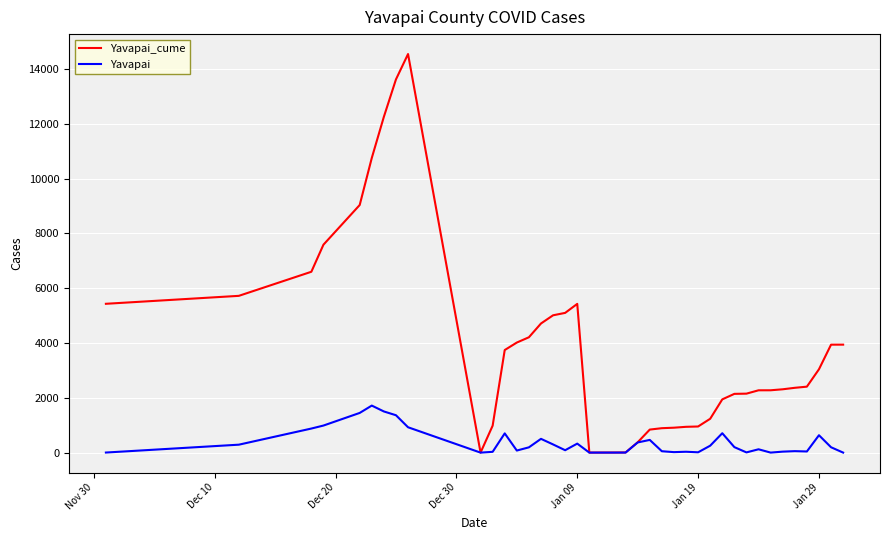

What is the difference between the second highest and minimum values in the Yavapai_cume series?

13623